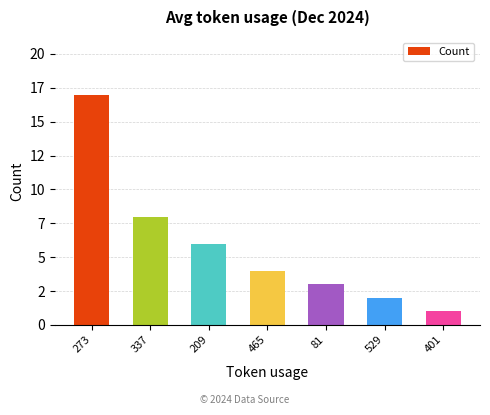

What is the ratio of the value at 273 to the value at 529?

8.5